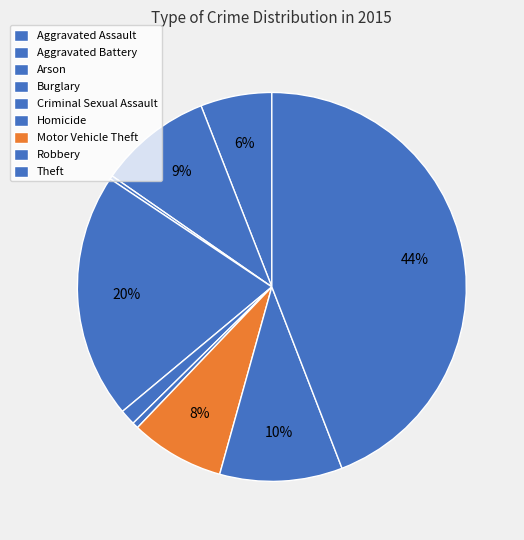

How many segments does this pie chart have?

9